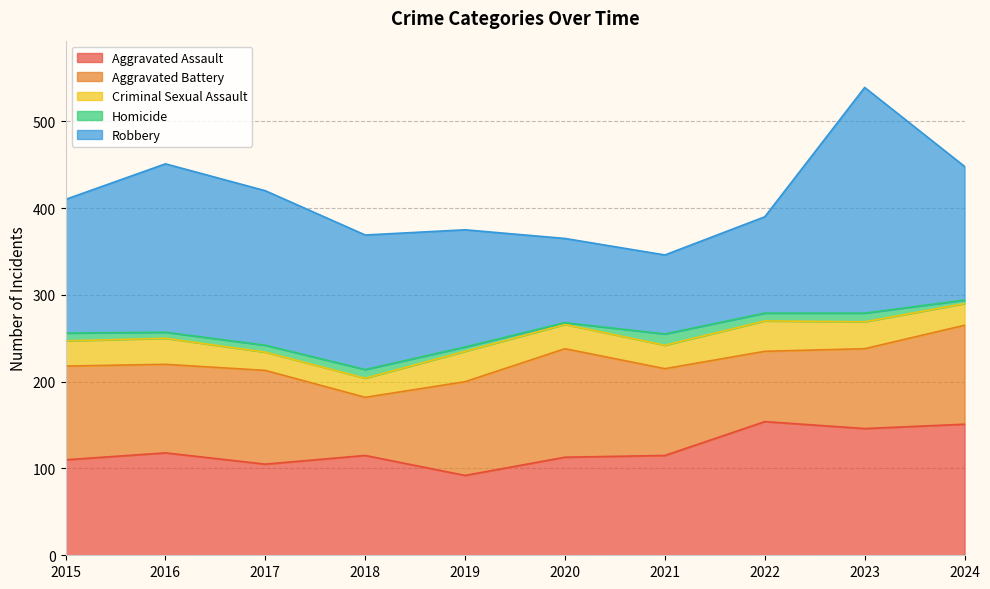

Does the chart have visible grid lines?

Yes